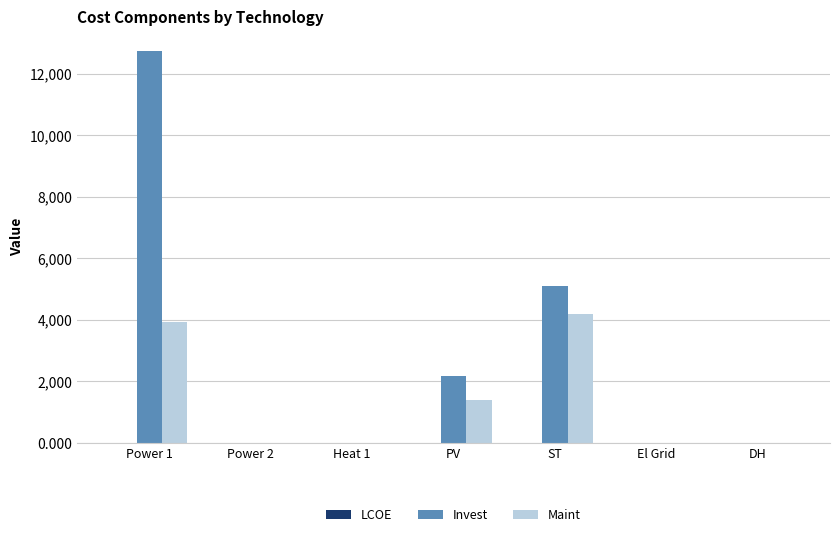

How many series are shown in this chart?

3